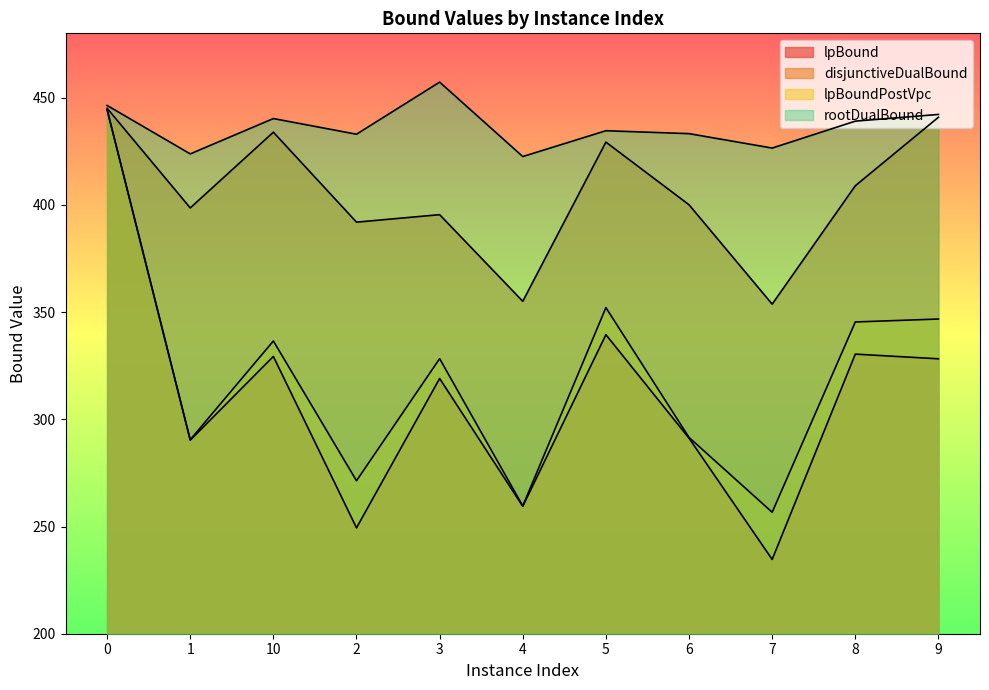

Rank the series at 9 from highest to lowest value.

rootDualBound, disjunctiveDualBound, lpBoundPostVpc, lpBound